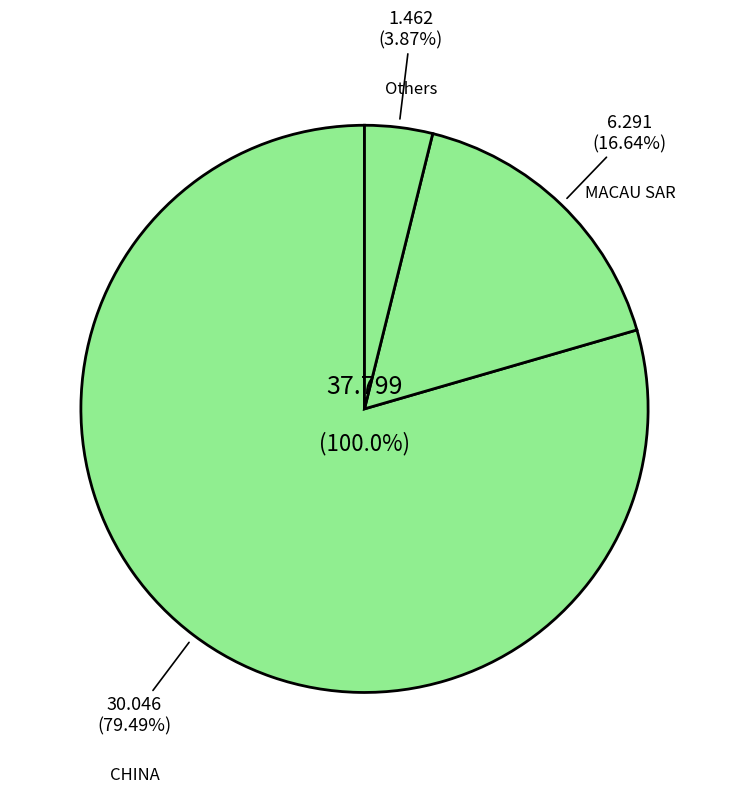

What is the total percentage of CHINA and N. MARIANA ISLANDS?

80.2%